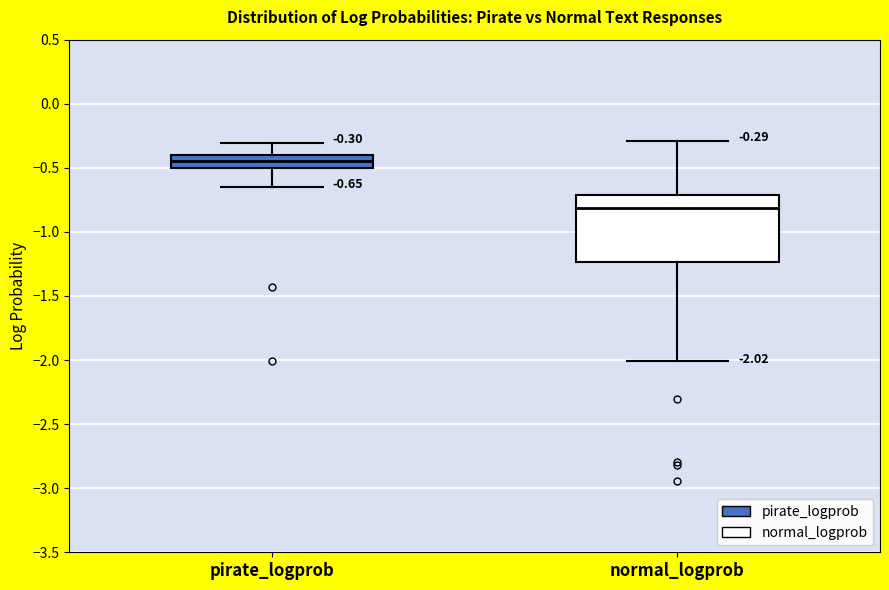

Which box is the tallest, from its lower edge to its upper edge?

normal_logprob